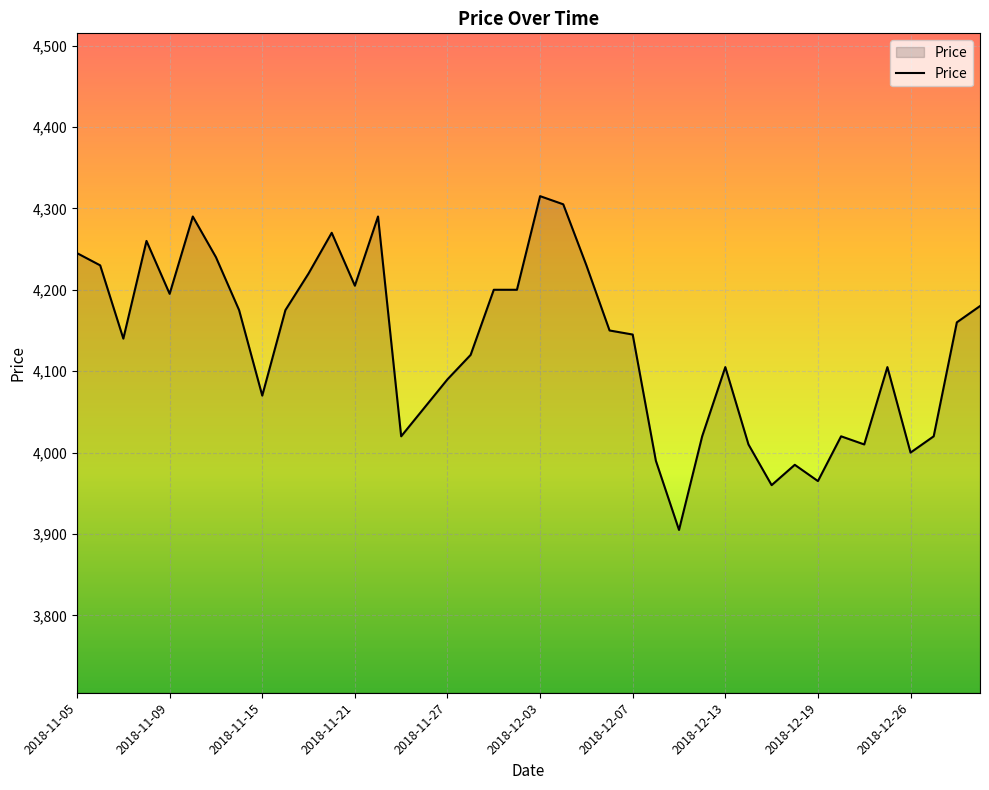

What is the greatest value displayed?

4315